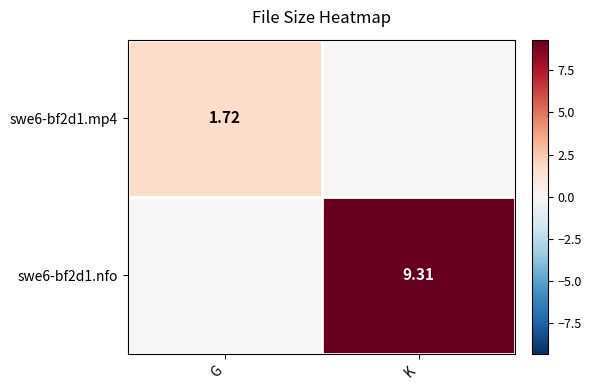

At how many categories does at least one series exceed 4?

1